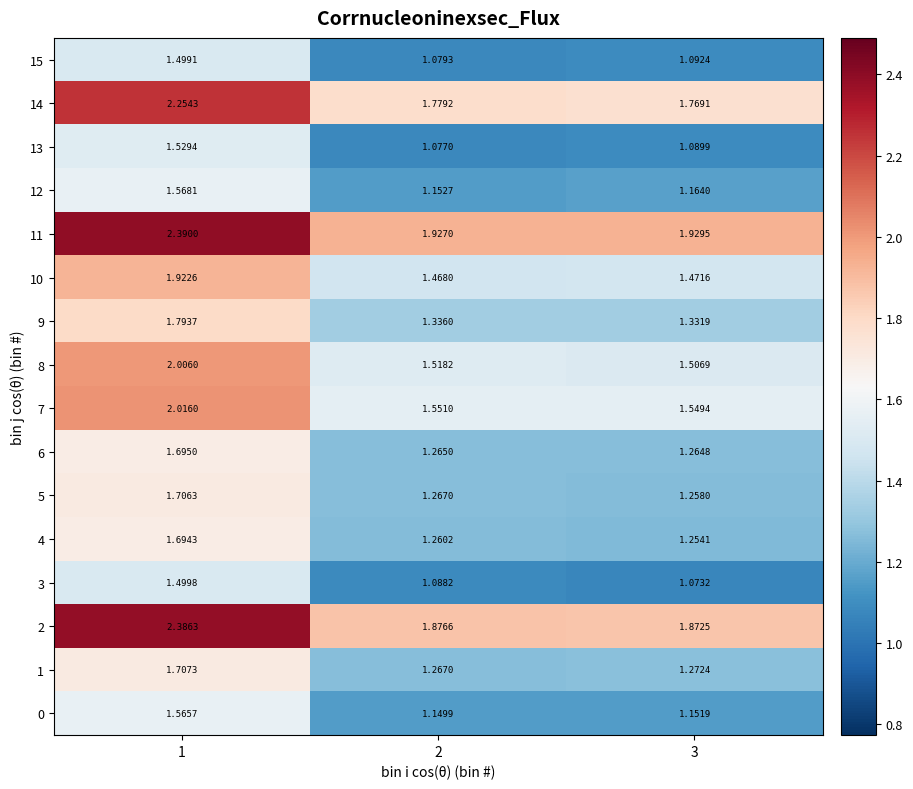

Is the value of 6 at 2 greater than the value of 10 at 3?

No